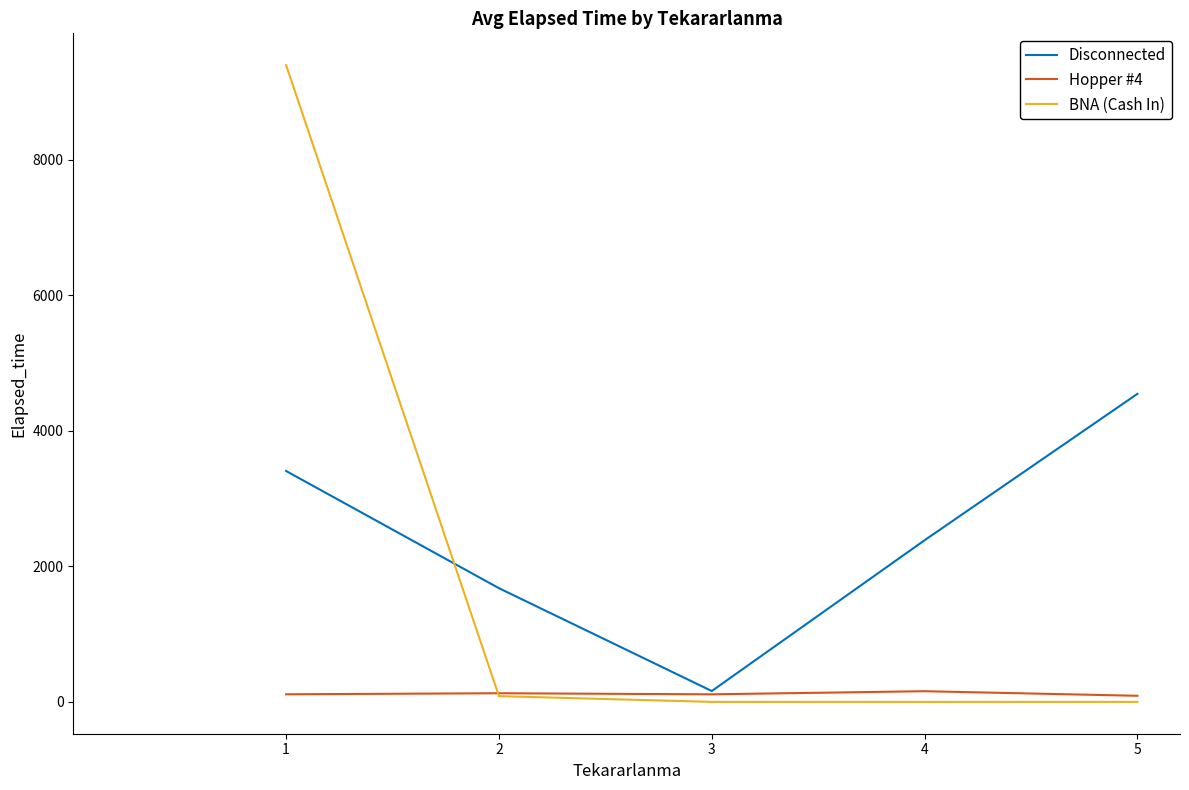

What is the greatest value displayed?

9393.5